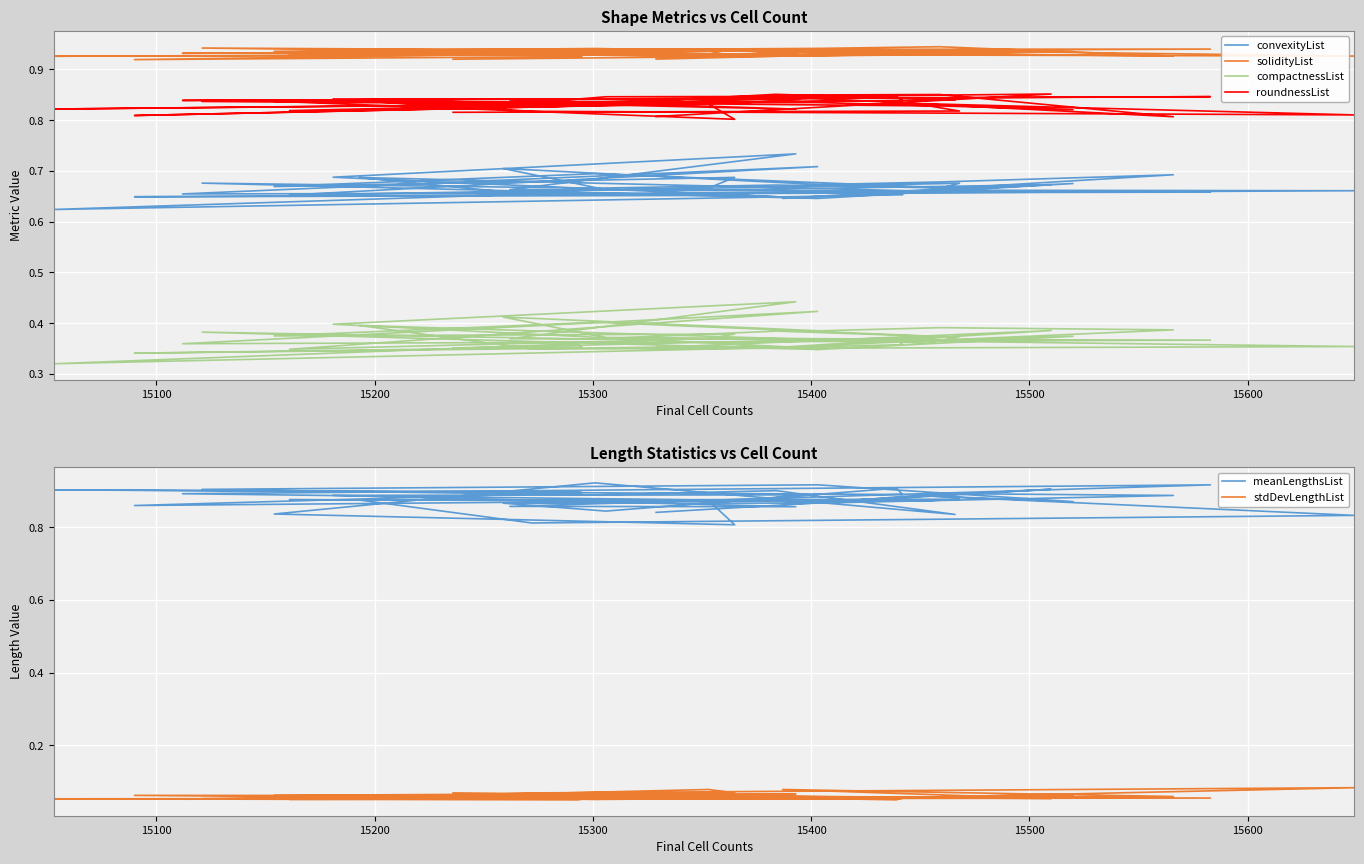

What is the value of the stdDevLengthList point at the 13th from the left?

0.1